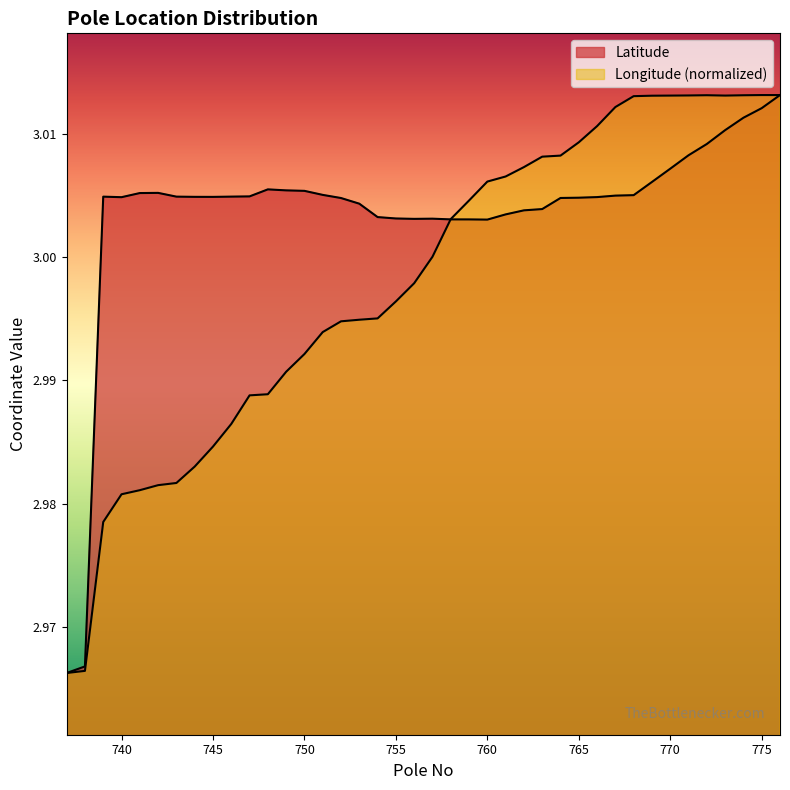

At which category does Longitude reach its first local valley?

773